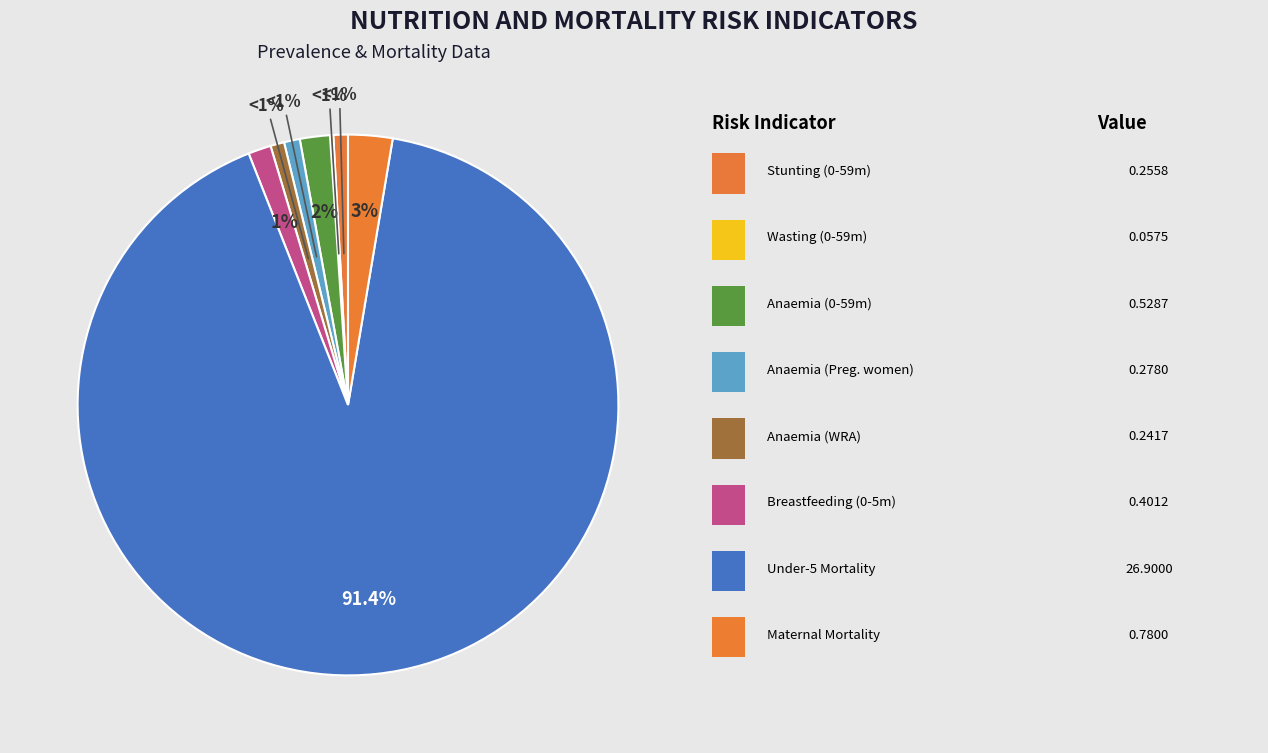

Combined, what portion of the pie is Anaemia prevalence (Children 0-59 months) and Breastfeeding (Children 0-5 months)?

3.2%